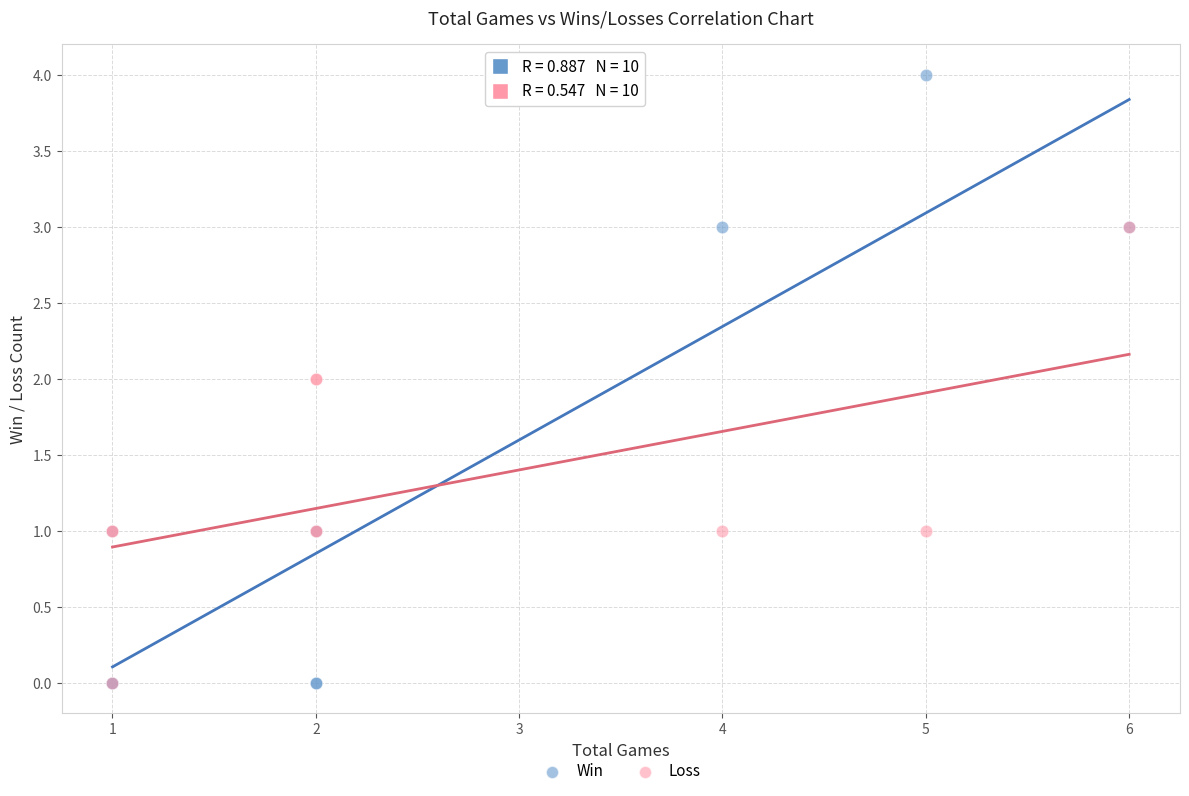

Which series has the widest spread of Y values?

Win